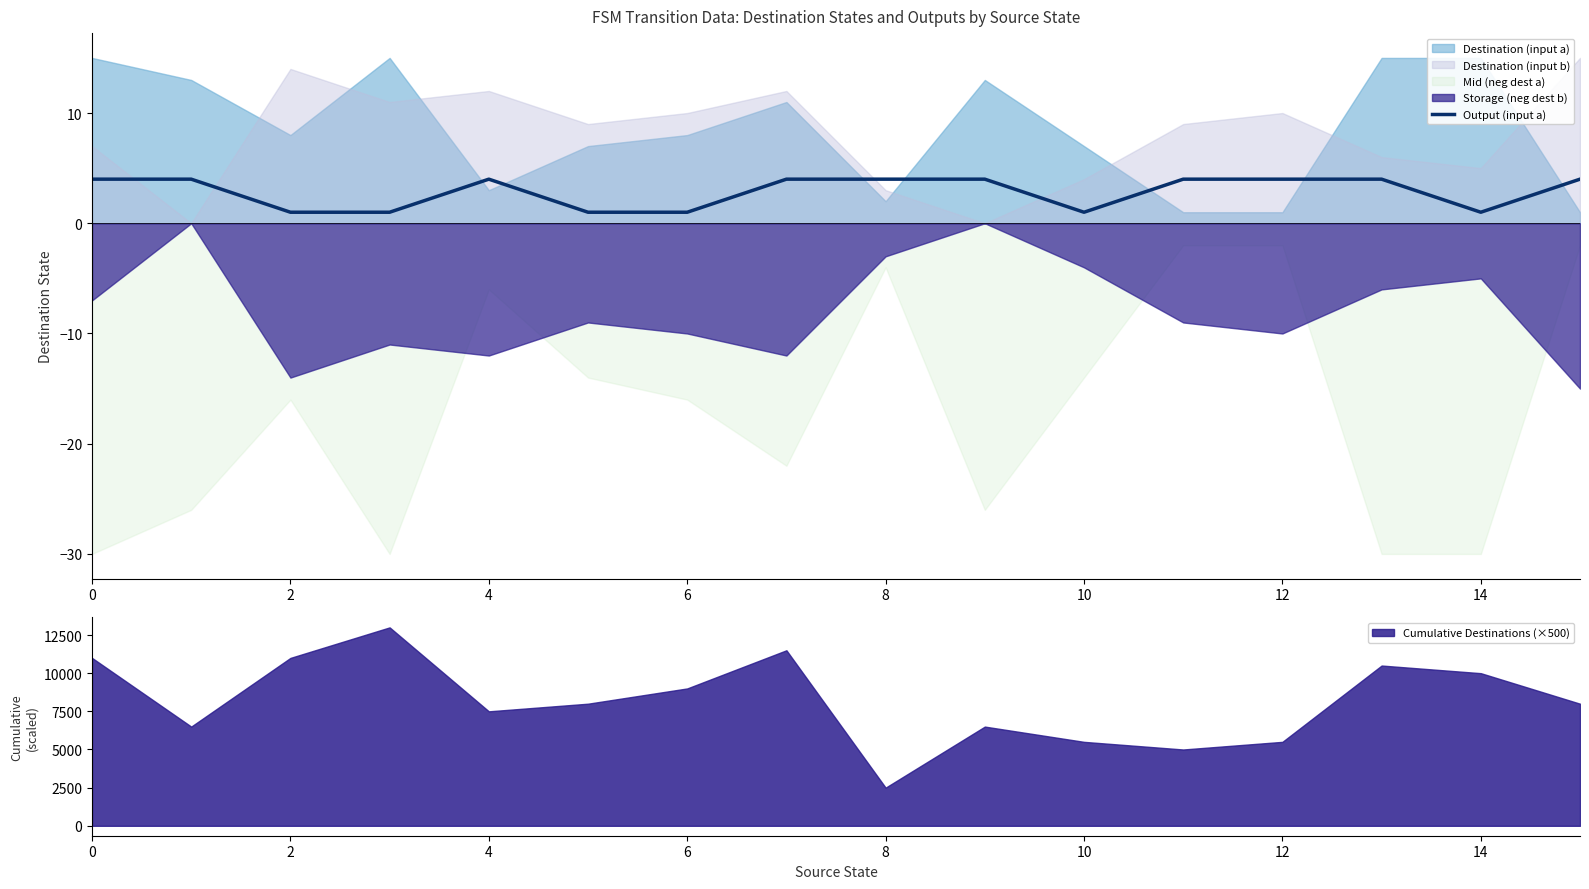

How many values are below 4?

6